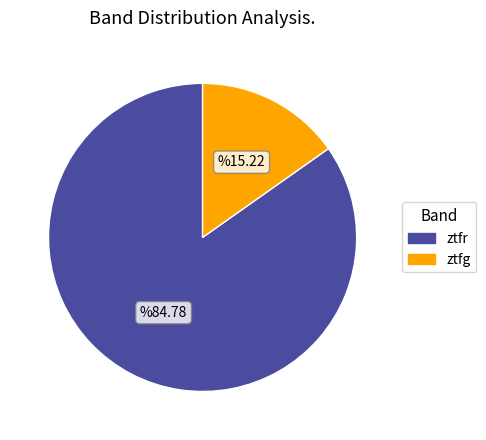

True or false: ztfg accounts for 29% of the total.

False